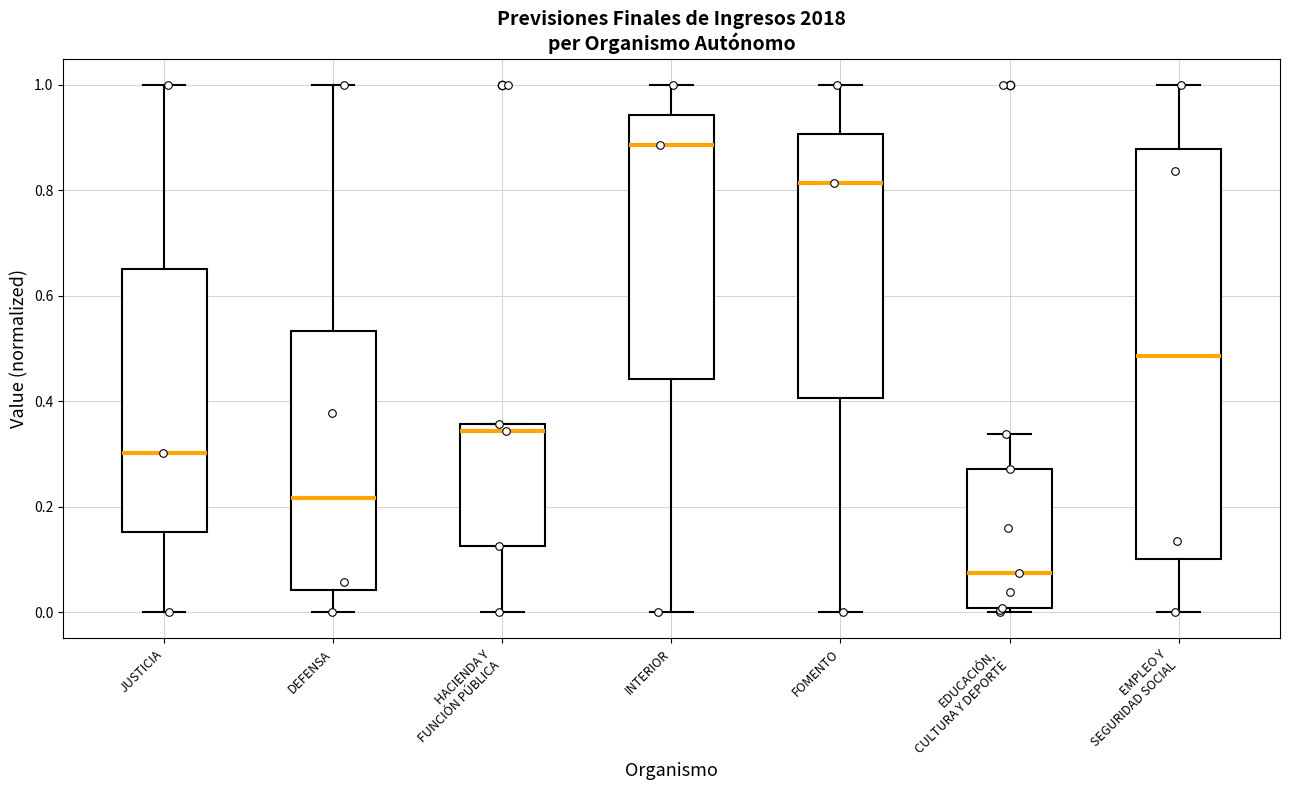

Reading left to right, transcribe this box plot: for each box, give where its median line is, the range the box spans, and where its two whiskers end, as read against the y-axis. The values are not printed on the chart, so give them approximately, as read against the axis.

JUSTICIA: median 0.30, box 0.16 to 0.66, whiskers 0.00 to 1.00
DEFENSA: median 0.22, box 0.04 to 0.54, whiskers 0.00 to 1.00
HACIENDA Y FUNCIÓN PÚBLICA: median 0.34, box 0.12 to 0.36, whiskers 0.00 to 0.36
INTERIOR: median 0.88, box 0.44 to 0.94, whiskers 0.00 to 1.00
FOMENTO: median 0.82, box 0.40 to 0.90, whiskers 0.00 to 1.00
EDUCACIÓN, CULTURA Y DEPORTE: median 0.08, box 0.00 to 0.28, whiskers 0.00 (just below the box's lower edge) to 0.34
EMPLEO Y SEGURIDAD SOCIAL: median 0.48, box 0.10 to 0.88, whiskers 0.00 to 1.00